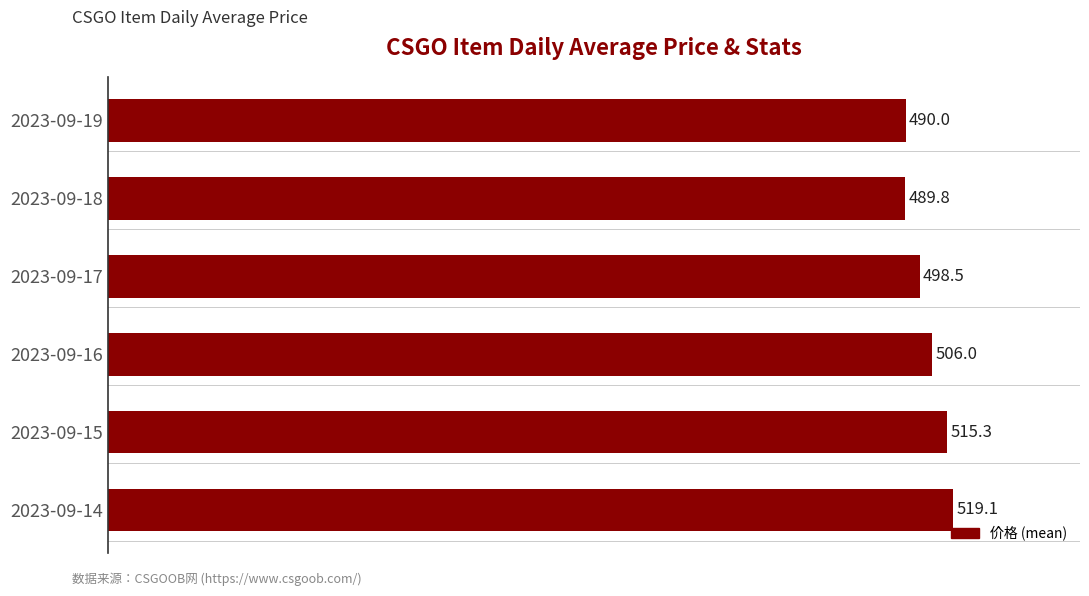

Rank the categories by value from highest to lowest.

2023-09-14, 2023-09-15, 2023-09-16, 2023-09-17, 2023-09-19, 2023-09-18